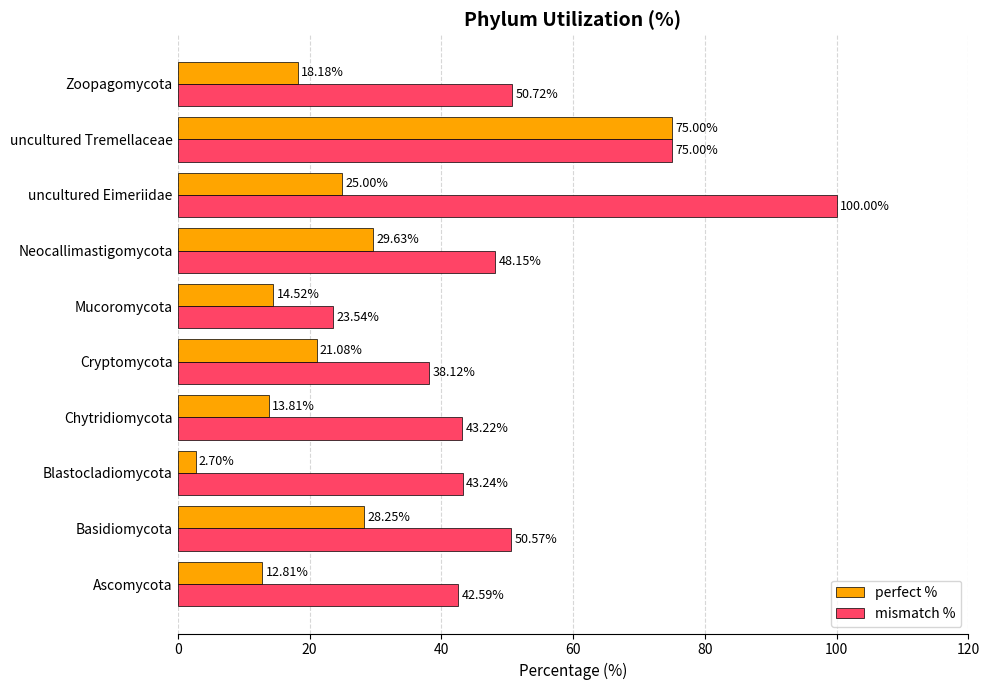

What is the average value of the perfect % series?

24.1